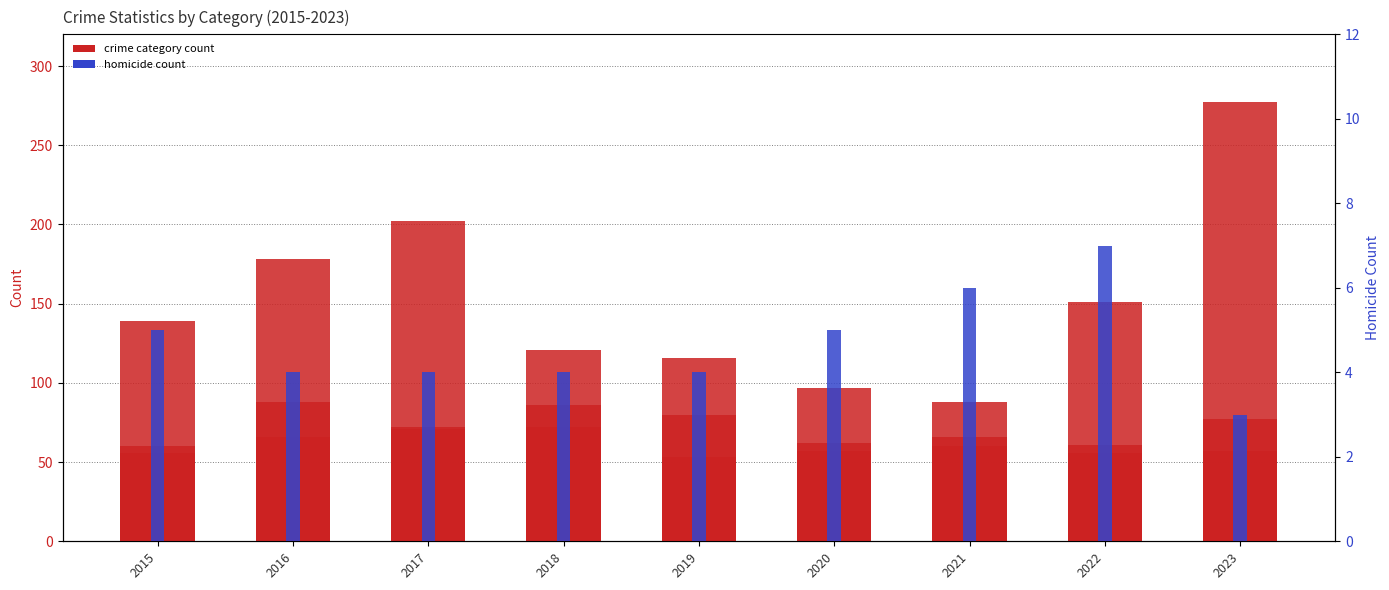

What is the sum of all Homicide values?

42